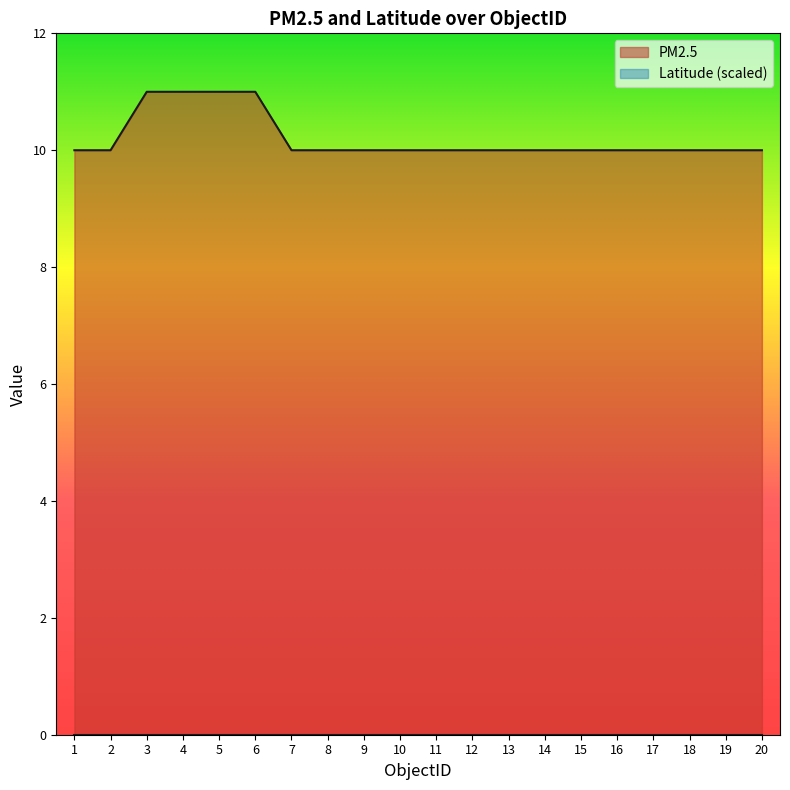

Is it true that the value at 9 is 10?

True